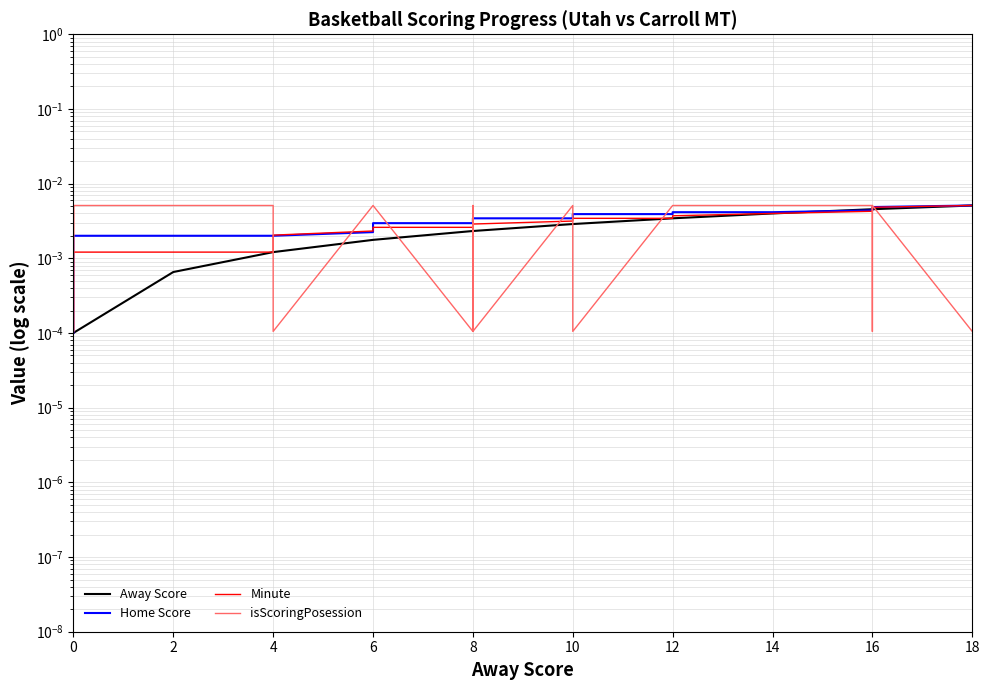

What are all the series names shown in the legend?

Away Score, Home Score, Minute, isScoringPosession